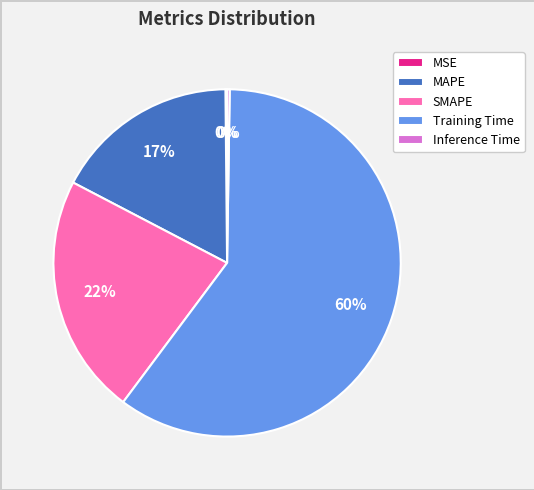

To the nearest percent, what is the average slice percentage?

20%